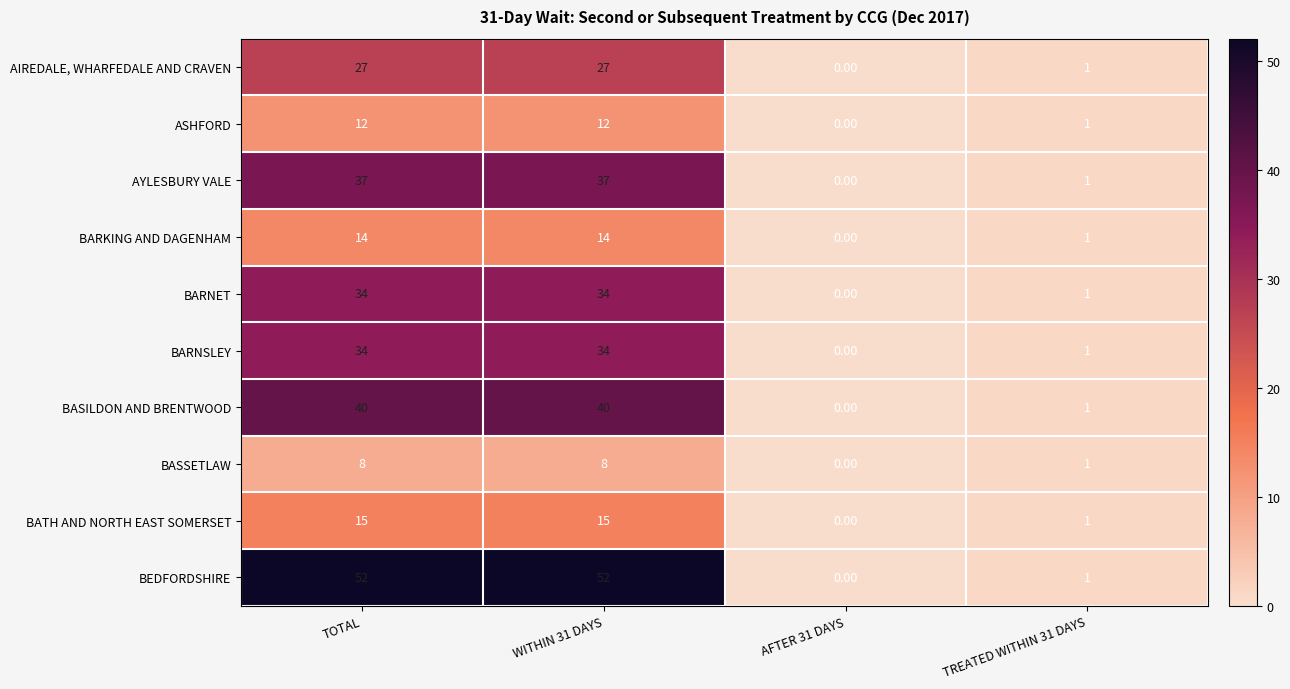

Between WITHIN 31 DAYS and AFTER 31 DAYS, which series saw the biggest shift?

BEDFORDSHIRE